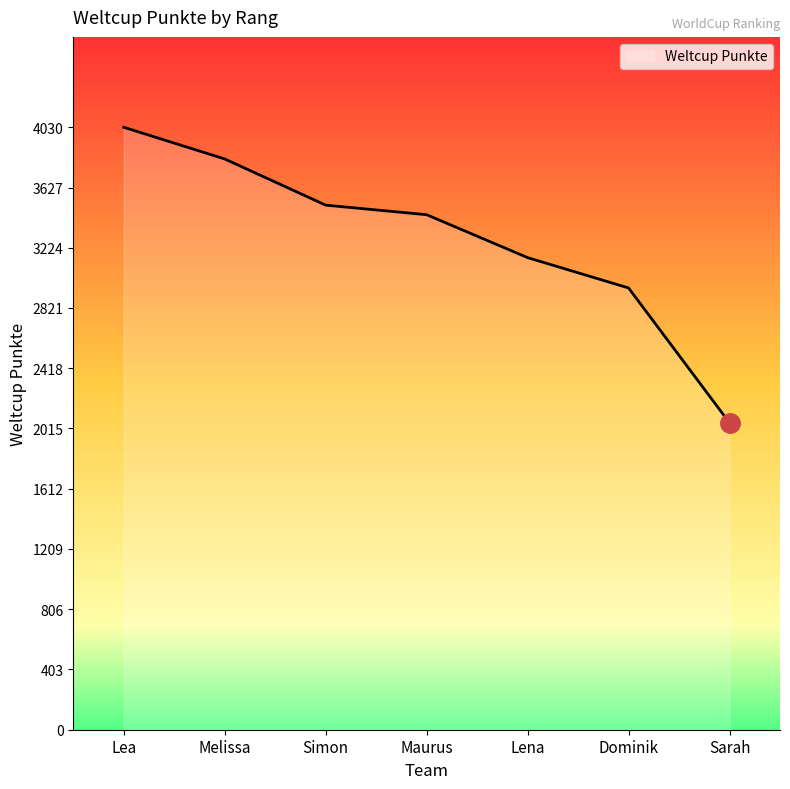

Reading left to right, list all the values displayed in this chart.

Lea=4030	Melissa=3818	Simon=3509	Maurus=3445	Lena=3158	Dominik=2955	Sarah=2053